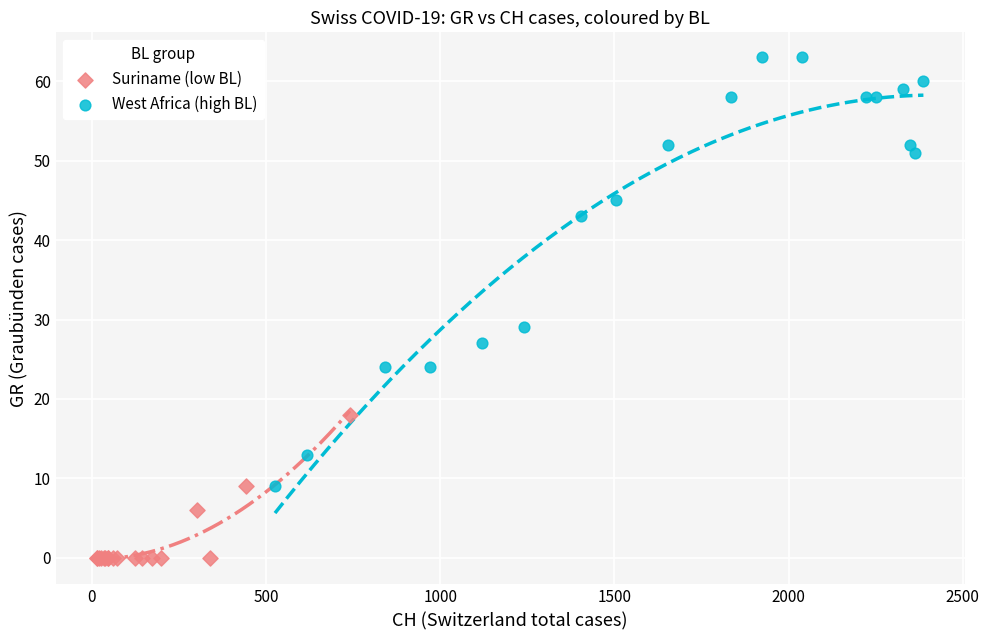

Which series has the largest Y range (max minus min)?

West Africa (high BL)